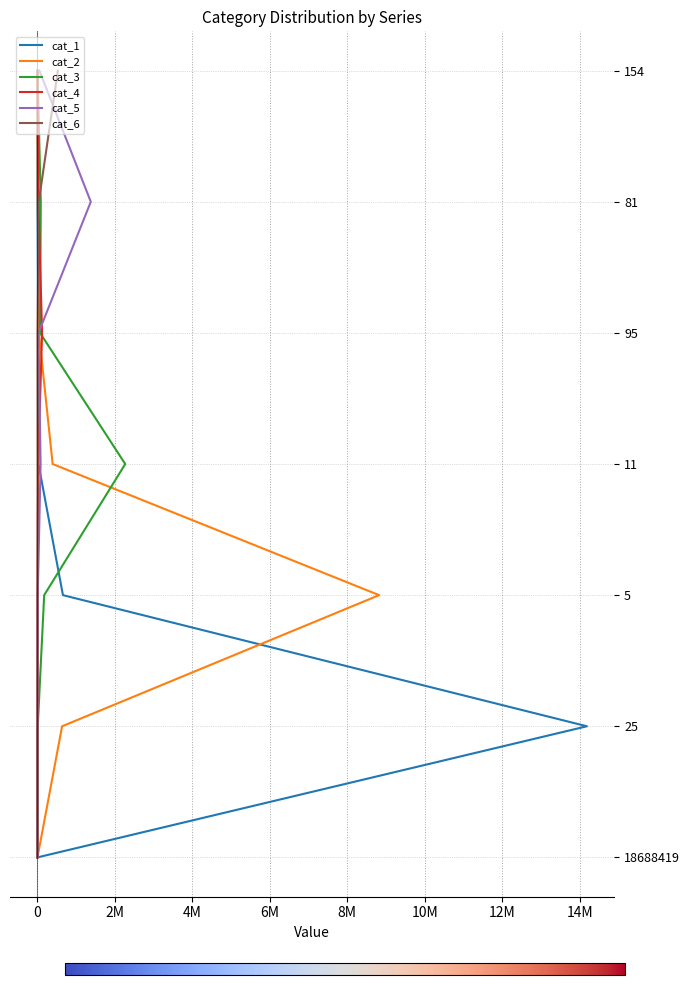

What is the difference between the second highest and second lowest values in the cat_4 series?

4